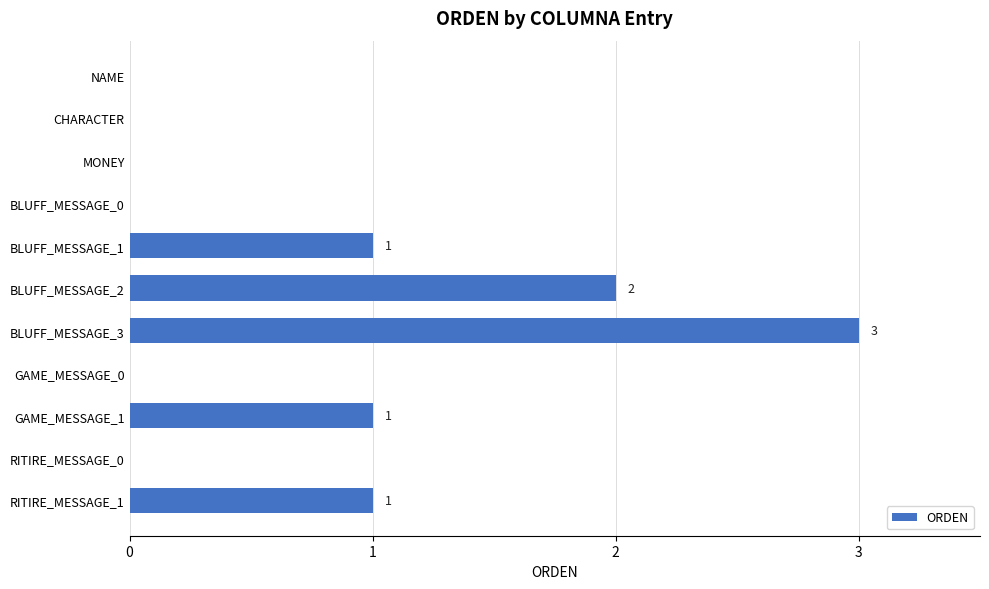

Count the number of categories in the chart.

11